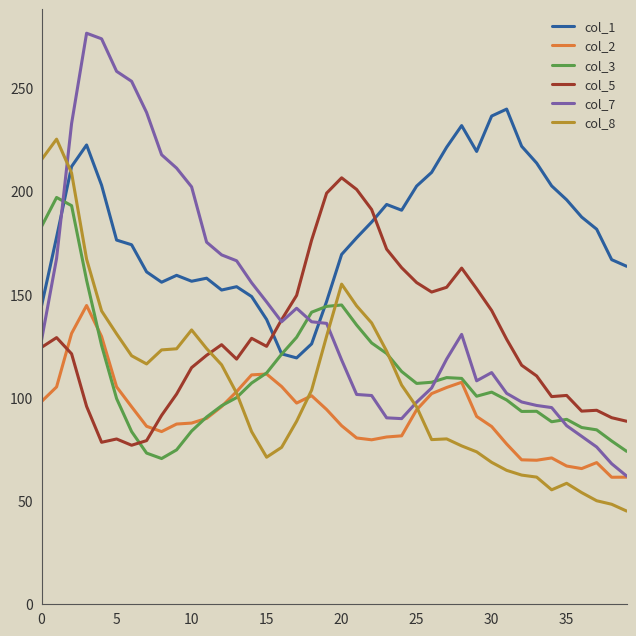

How many lines are shown in the chart?

6